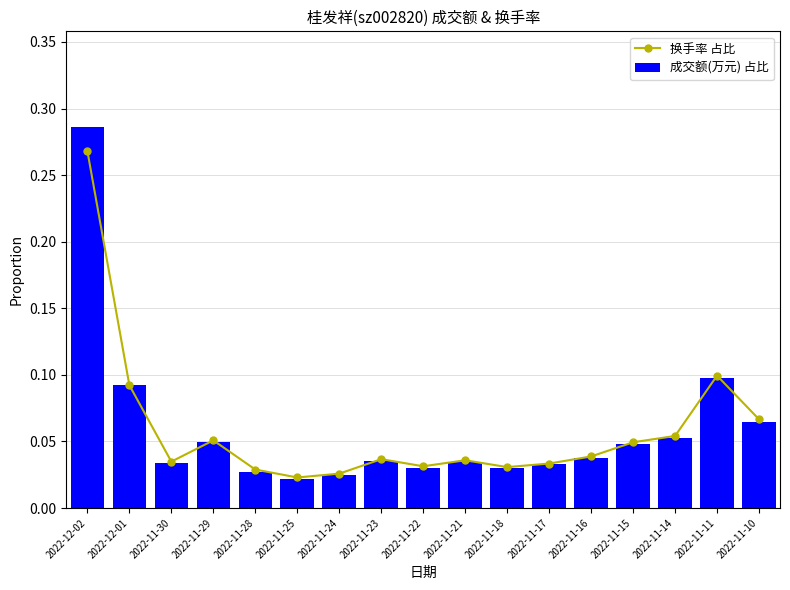

Reading left to right, transcribe all the data shown in this chart.

换手率 占比: 0.3	0.1	0.0	0.1	0.0	0.0	0.0	0.0	0.0	0.0	0.0	0.0	0.0	0.0	0.1	0.1	0.1
成交额(万元) 占比: 0.3	0.1	0.0	0.0	0.0	0.0	0.0	0.0	0.0	0.0	0.0	0.0	0.0	0.0	0.1	0.1	0.1